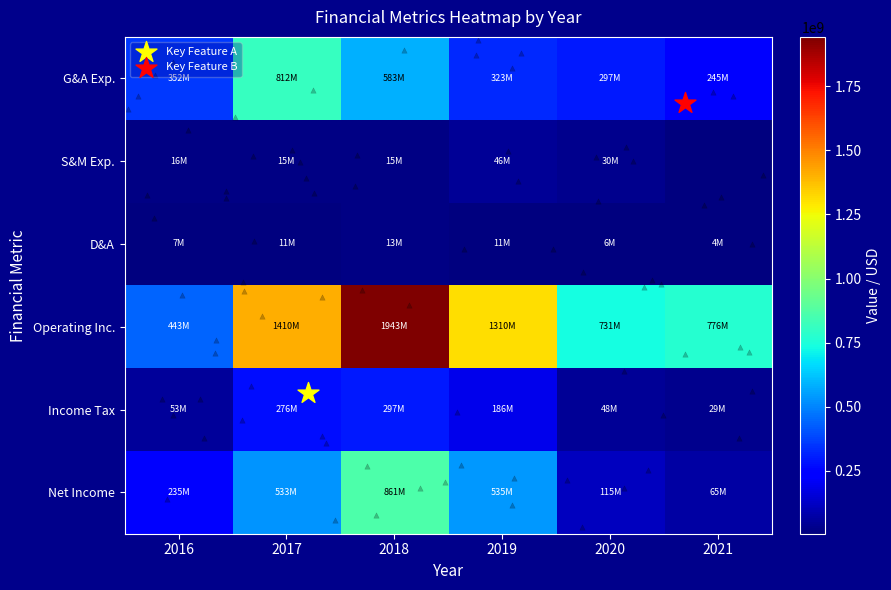

Count the number of data series in this chart.

6